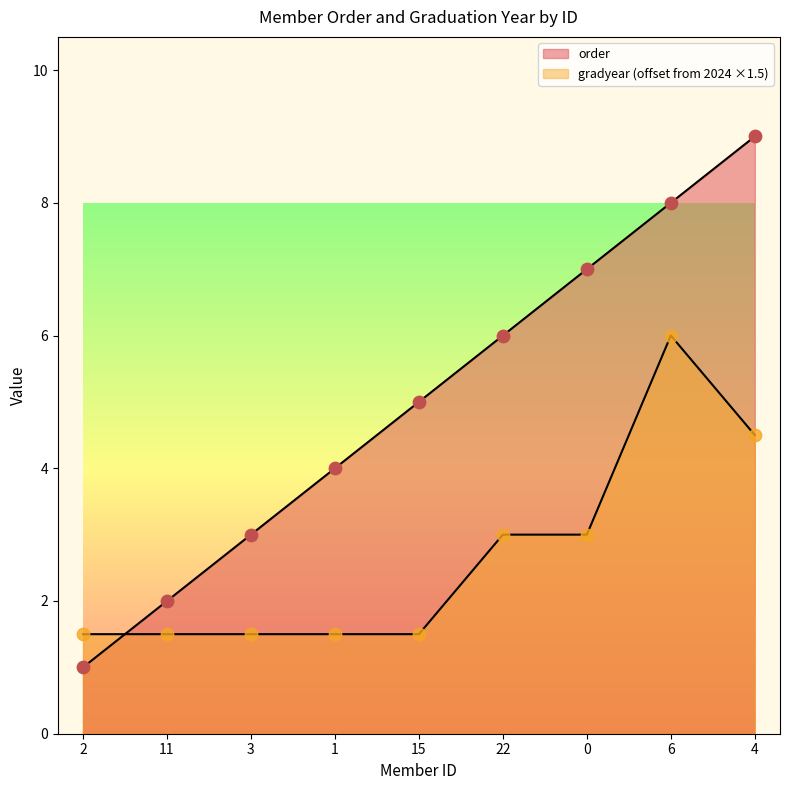

Is the value of gradyear at 22 greater than the value of order at 4?

No